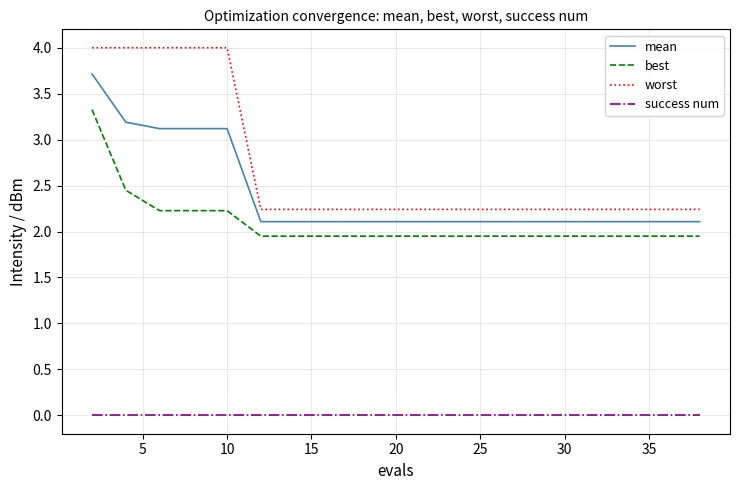

Which series has the largest total across all categories?

worst